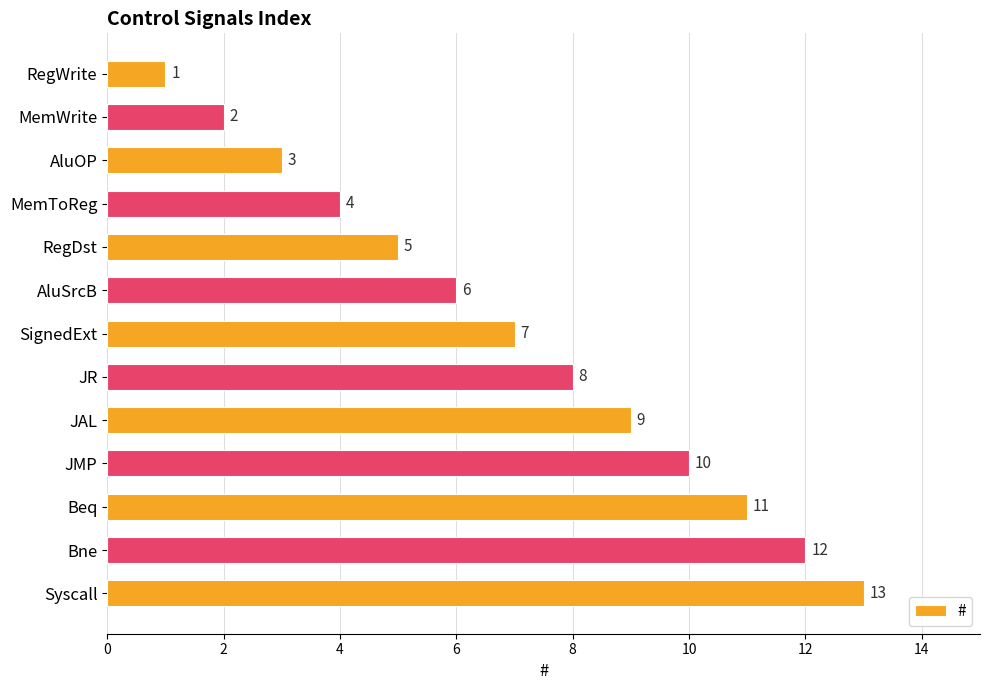

List the labels in order of value, largest first.

Syscall, Bne, Beq, JMP, JAL, JR, SignedExt, AluSrcB, RegDst, MemToReg, AluOP, MemWrite, RegWrite